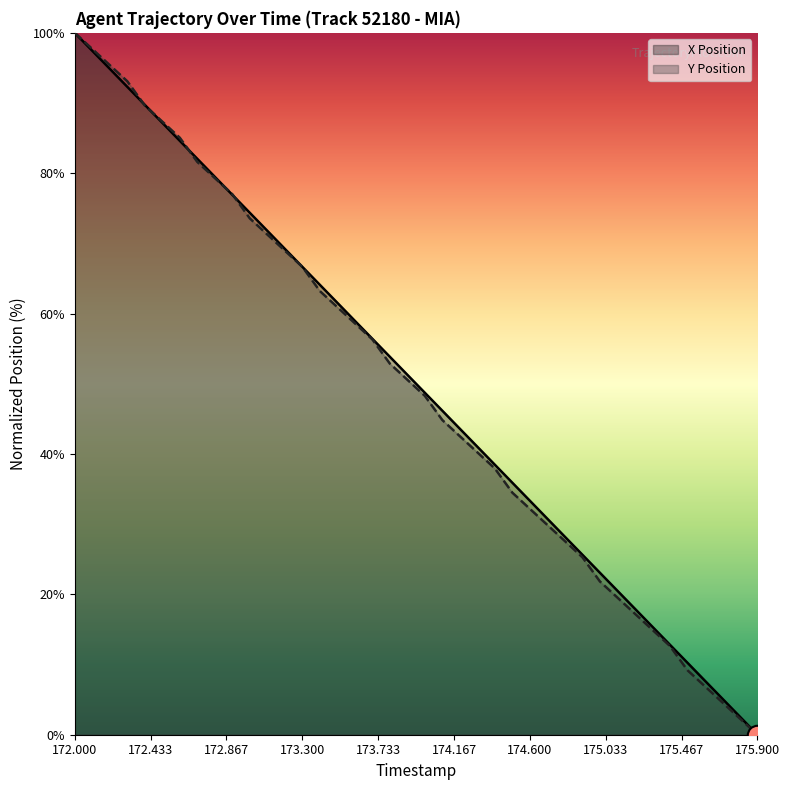

Is the value of X Position at 174.2 greater than the value of Y Position at 175.1?

Yes